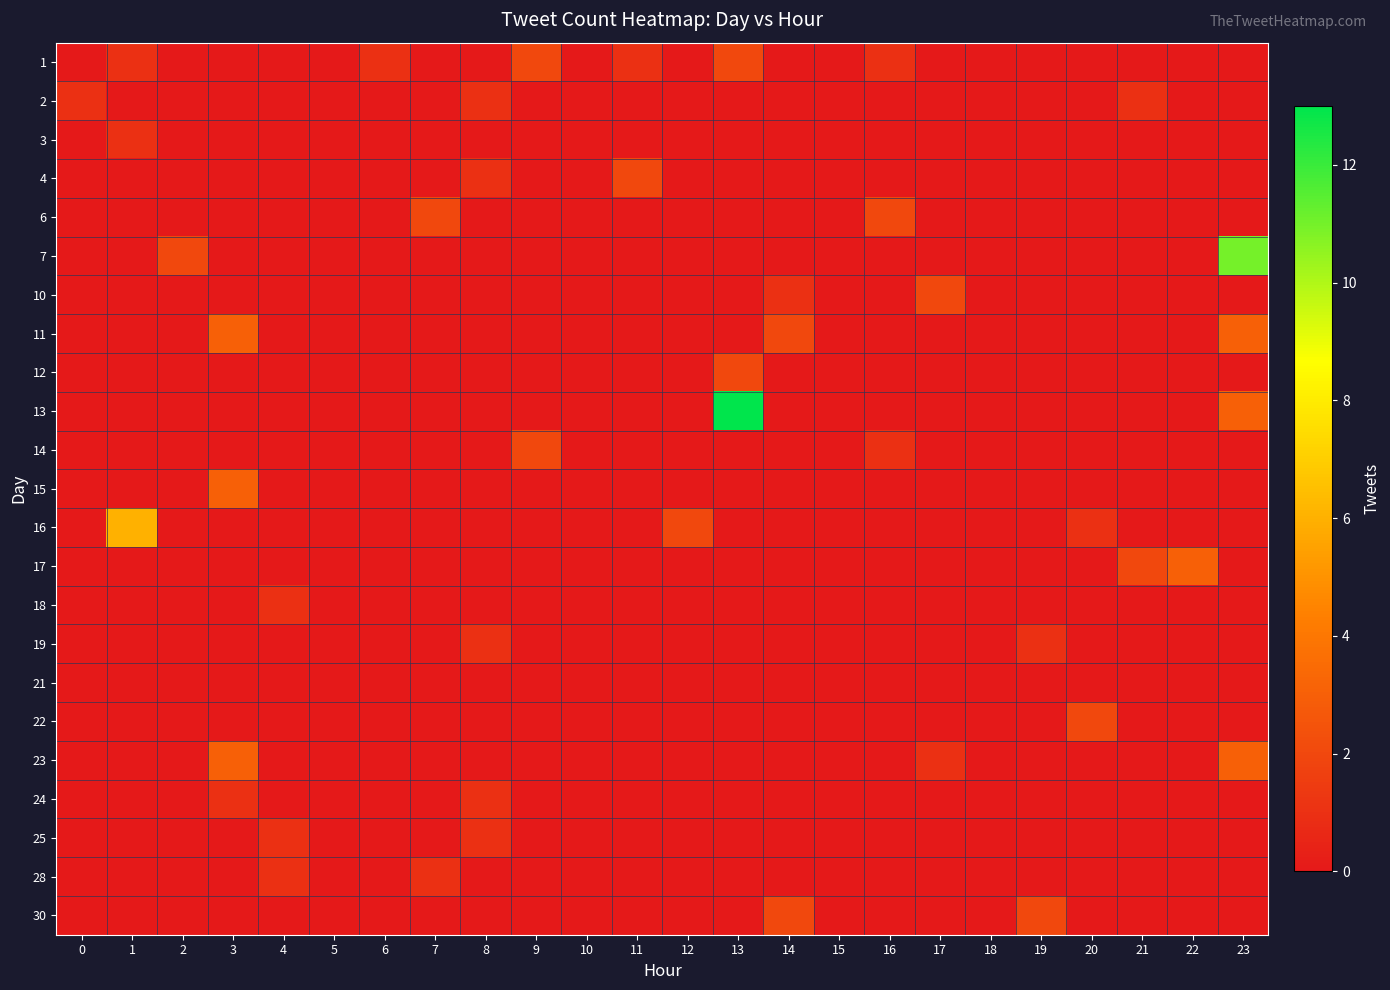

Reading left to right, what are all the values shown in this chart?

1: 0=0	1=1	2=0	3=0	4=0	5=0	6=1	7=0	8=0	9=2	10=0	11=1	12=0	13=2	14=0	15=0	16=1	17=0	18=0	19=0	20=0	21=0	22=0	23=0
2: 0=1	1=0	2=0	3=0	4=0	5=0	6=0	7=0	8=1	9=0	10=0	11=0	12=0	13=0	14=0	15=0	16=0	17=0	18=0	19=0	20=0	21=1	22=0	23=0
3: 0=0	1=1	2=0	3=0	4=0	5=0	6=0	7=0	8=0	9=0	10=0	11=0	12=0	13=0	14=0	15=0	16=0	17=0	18=0	19=0	20=0	21=0	22=0	23=0
4: 0=0	1=0	2=0	3=0	4=0	5=0	6=0	7=0	8=1	9=0	10=0	11=2	12=0	13=0	14=0	15=0	16=0	17=0	18=0	19=0	20=0	21=0	22=0	23=0
6: 0=0	1=0	2=0	3=0	4=0	5=0	6=0	7=2	8=0	9=0	10=0	11=0	12=0	13=0	14=0	15=0	16=2	17=0	18=0	19=0	20=0	21=0	22=0	23=0
7: 0=0	1=0	2=2	3=0	4=0	5=0	6=0	7=0	8=0	9=0	10=0	11=0	12=0	13=0	14=0	15=0	16=0	17=0	18=0	19=0	20=0	21=0	22=0	23=11
10: 0=0	1=0	2=0	3=0	4=0	5=0	6=0	7=0	8=0	9=0	10=0	11=0	12=0	13=0	14=1	15=0	16=0	17=2	18=0	19=0	20=0	21=0	22=0	23=0
11: 0=0	1=0	2=0	3=3	4=0	5=0	6=0	7=0	8=0	9=0	10=0	11=0	12=0	13=0	14=2	15=0	16=0	17=0	18=0	19=0	20=0	21=0	22=0	23=3
12: 0=0	1=0	2=0	3=0	4=0	5=0	6=0	7=0	8=0	9=0	10=0	11=0	12=0	13=2	14=0	15=0	16=0	17=0	18=0	19=0	20=0	21=0	22=0	23=0
13: 0=0	1=0	2=0	3=0	4=0	5=0	6=0	7=0	8=0	9=0	10=0	11=0	12=0	13=13	14=0	15=0	16=0	17=0	18=0	19=0	20=0	21=0	22=0	23=3
14: 0=0	1=0	2=0	3=0	4=0	5=0	6=0	7=0	8=0	9=2	10=0	11=0	12=0	13=0	14=0	15=0	16=1	17=0	18=0	19=0	20=0	21=0	22=0	23=0
15: 0=0	1=0	2=0	3=3	4=0	5=0	6=0	7=0	8=0	9=0	10=0	11=0	12=0	13=0	14=0	15=0	16=0	17=0	18=0	19=0	20=0	21=0	22=0	23=0
16: 0=0	1=6	2=0	3=0	4=0	5=0	6=0	7=0	8=0	9=0	10=0	11=0	12=2	13=0	14=0	15=0	16=0	17=0	18=0	19=0	20=1	21=0	22=0	23=0
17: 0=0	1=0	2=0	3=0	4=0	5=0	6=0	7=0	8=0	9=0	10=0	11=0	12=0	13=0	14=0	15=0	16=0	17=0	18=0	19=0	20=0	21=2	22=3	23=0
18: 0=0	1=0	2=0	3=0	4=1	5=0	6=0	7=0	8=0	9=0	10=0	11=0	12=0	13=0	14=0	15=0	16=0	17=0	18=0	19=0	20=0	21=0	22=0	23=0
19: 0=0	1=0	2=0	3=0	4=0	5=0	6=0	7=0	8=1	9=0	10=0	11=0	12=0	13=0	14=0	15=0	16=0	17=0	18=0	19=1	20=0	21=0	22=0	23=0
21: 0=0	1=0	2=0	3=0	4=0	5=0	6=0	7=0	8=0	9=0	10=0	11=0	12=0	13=0	14=0	15=0	16=0	17=0	18=0	19=0	20=0	21=0	22=0	23=0
22: 0=0	1=0	2=0	3=0	4=0	5=0	6=0	7=0	8=0	9=0	10=0	11=0	12=0	13=0	14=0	15=0	16=0	17=0	18=0	19=0	20=2	21=0	22=0	23=0
23: 0=0	1=0	2=0	3=3	4=0	5=0	6=0	7=0	8=0	9=0	10=0	11=0	12=0	13=0	14=0	15=0	16=0	17=1	18=0	19=0	20=0	21=0	22=0	23=3
24: 0=0	1=0	2=0	3=1	4=0	5=0	6=0	7=0	8=1	9=0	10=0	11=0	12=0	13=0	14=0	15=0	16=0	17=0	18=0	19=0	20=0	21=0	22=0	23=0
25: 0=0	1=0	2=0	3=0	4=1	5=0	6=0	7=0	8=1	9=0	10=0	11=0	12=0	13=0	14=0	15=0	16=0	17=0	18=0	19=0	20=0	21=0	22=0	23=0
28: 0=0	1=0	2=0	3=0	4=1	5=0	6=0	7=1	8=0	9=0	10=0	11=0	12=0	13=0	14=0	15=0	16=0	17=0	18=0	19=0	20=0	21=0	22=0	23=0
30: 0=0	1=0	2=0	3=0	4=0	5=0	6=0	7=0	8=0	9=0	10=0	11=0	12=0	13=0	14=2	15=0	16=0	17=0	18=0	19=2	20=0	21=0	22=0	23=0